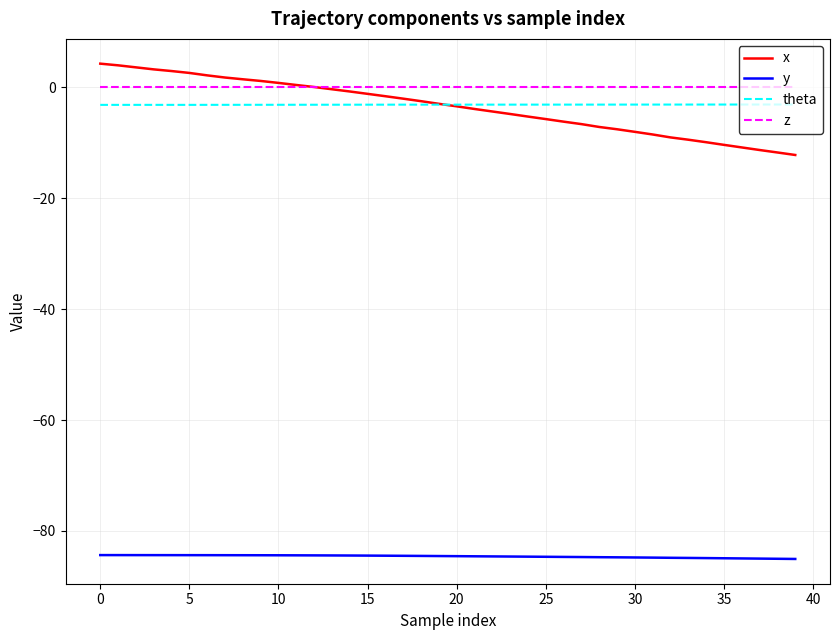

What is the maximum value for x?

4.3